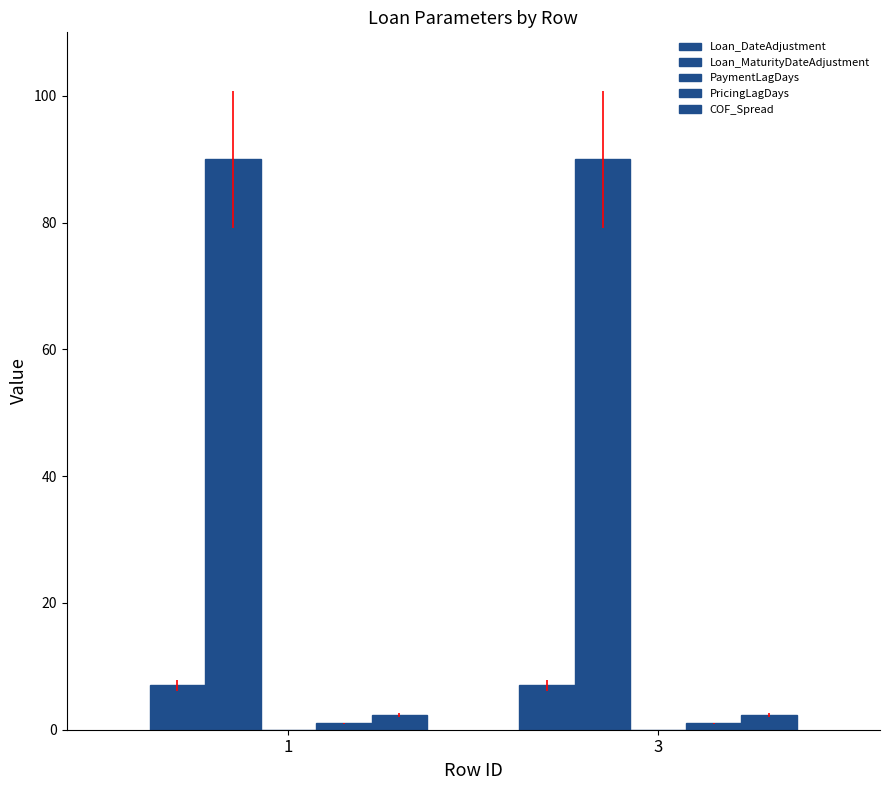

Count the number of categories in the chart.

2